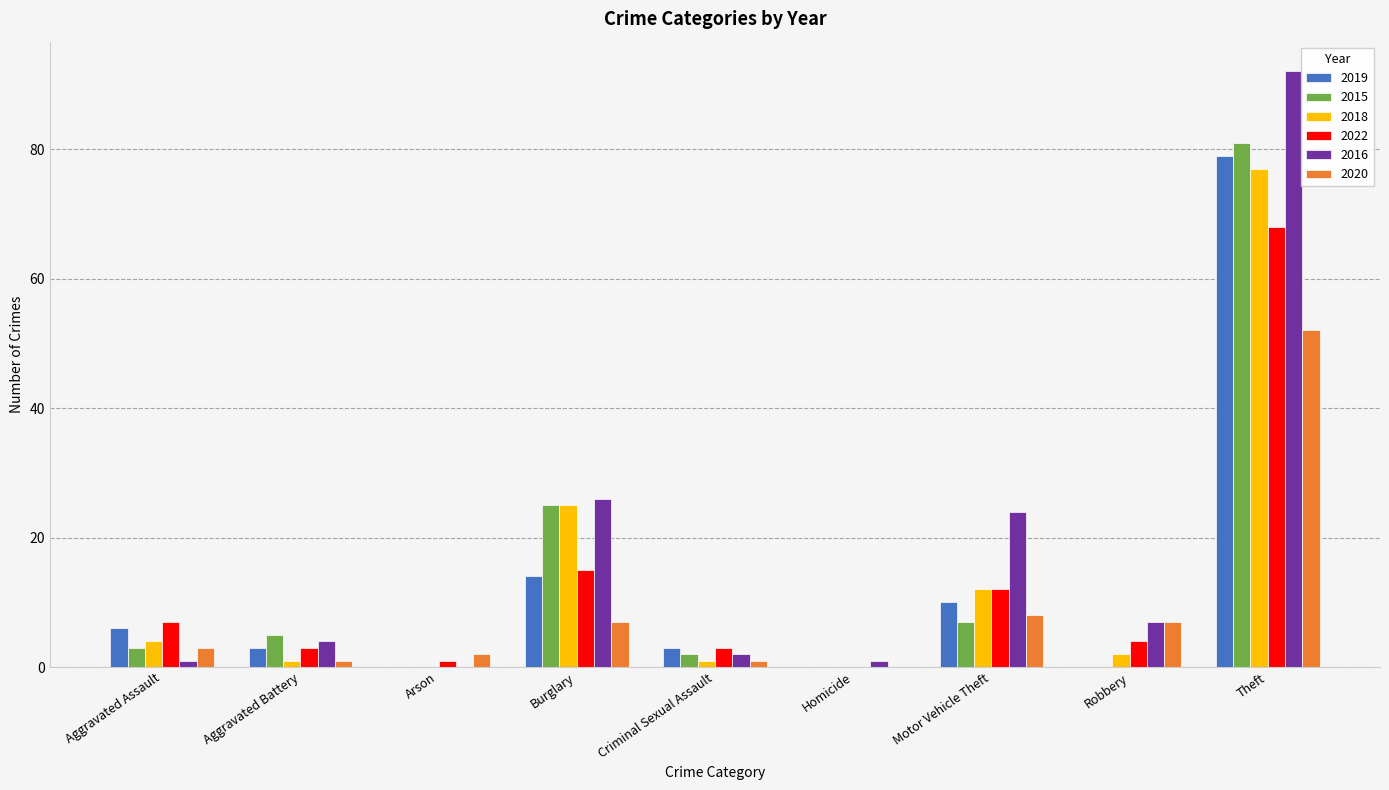

How many distinct data groups are displayed?

6